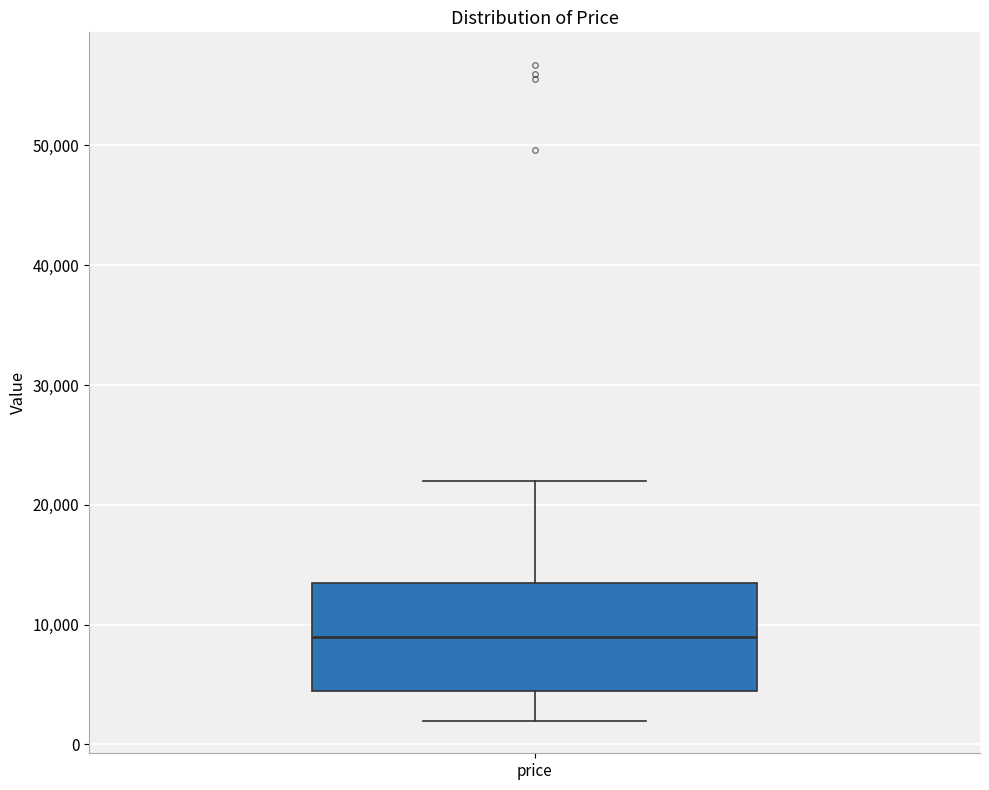

Transcribe this box plot: give where the median line is, the range the box spans, and where the two whiskers end, as read against the y-axis. The values are not printed on the chart, so give them approximately, as read against the axis.

median 9000, box 4000 to 13000, whiskers 2000 to 22000